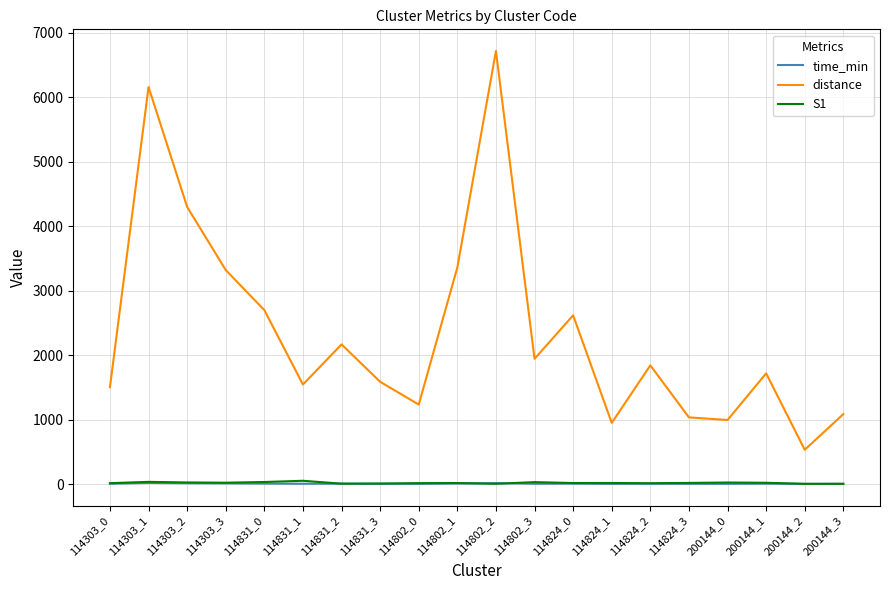

Which series has the largest total across all categories?

distance